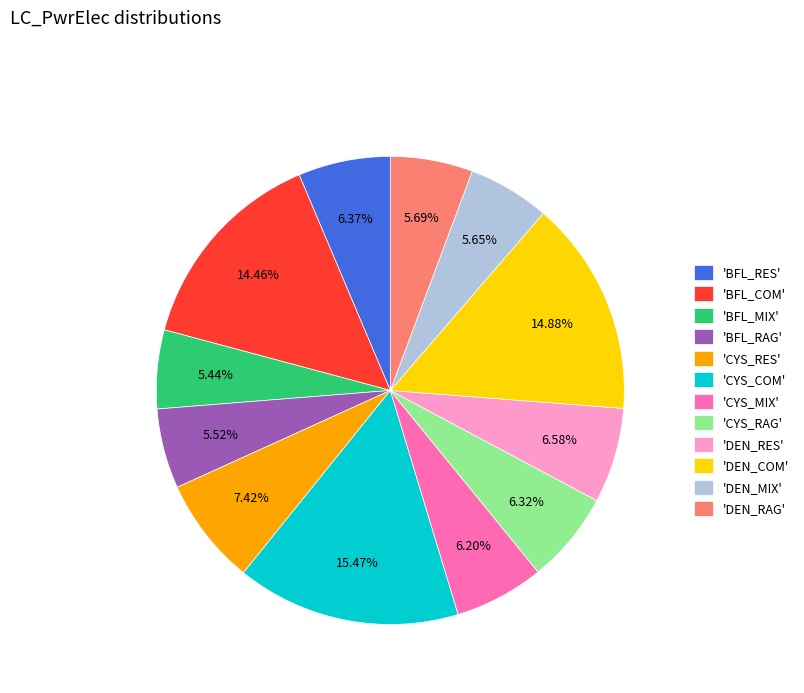

Does any single category account for the majority?

No